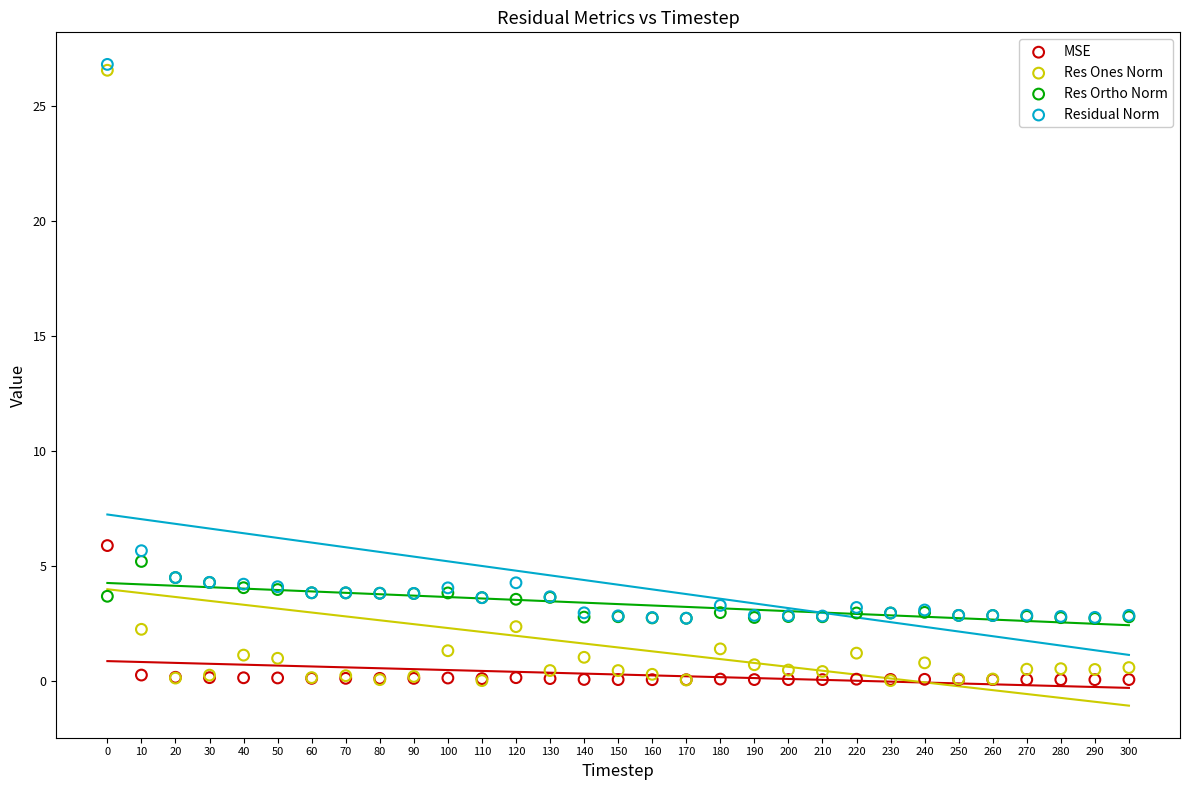

Which series contains the highest Y value?

Residual Norm